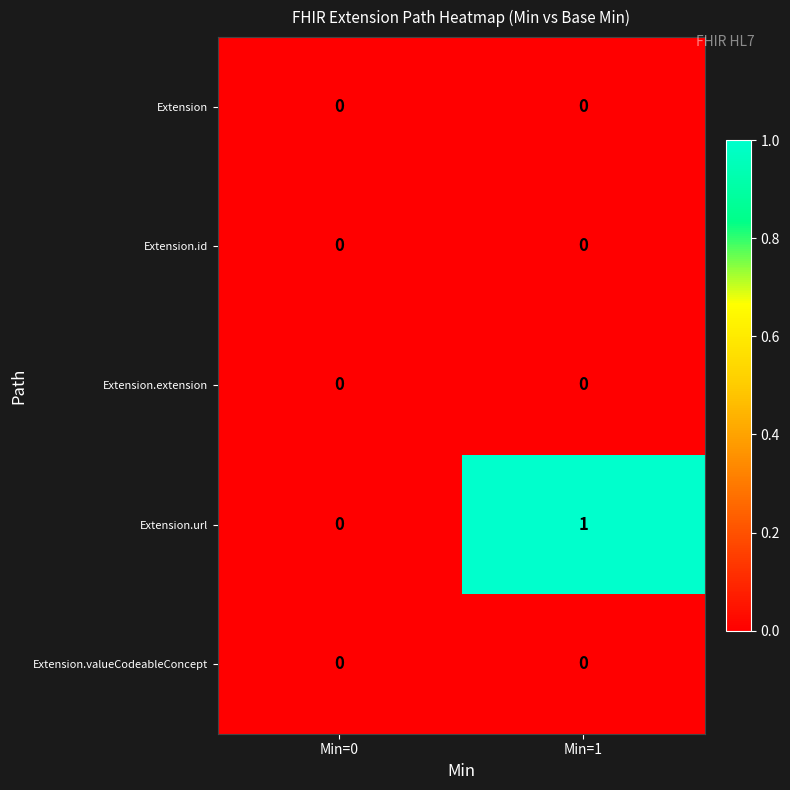

True or false: Extension.url has a value of 1 at Min=1.

True